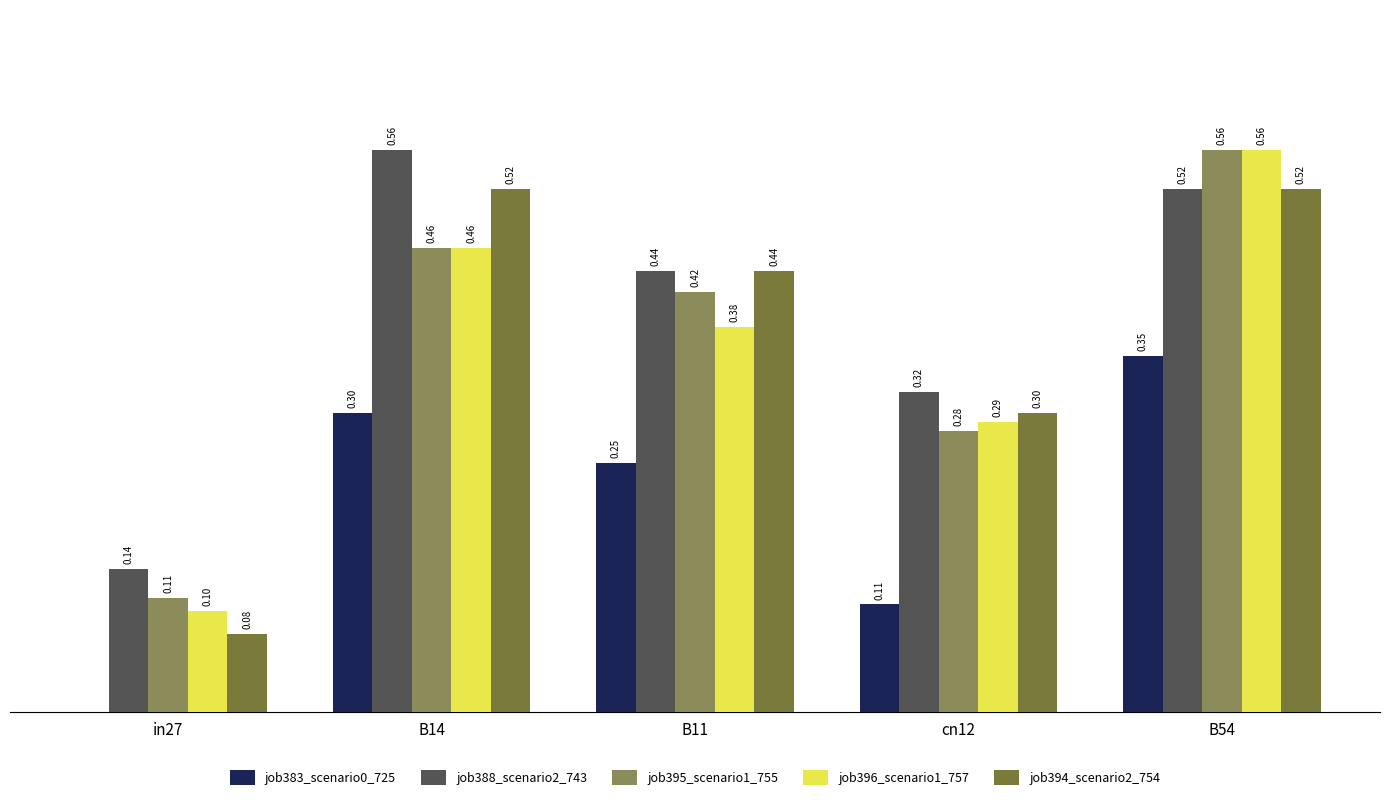

Which series has the widest spread of values?

job396_scenario1_757